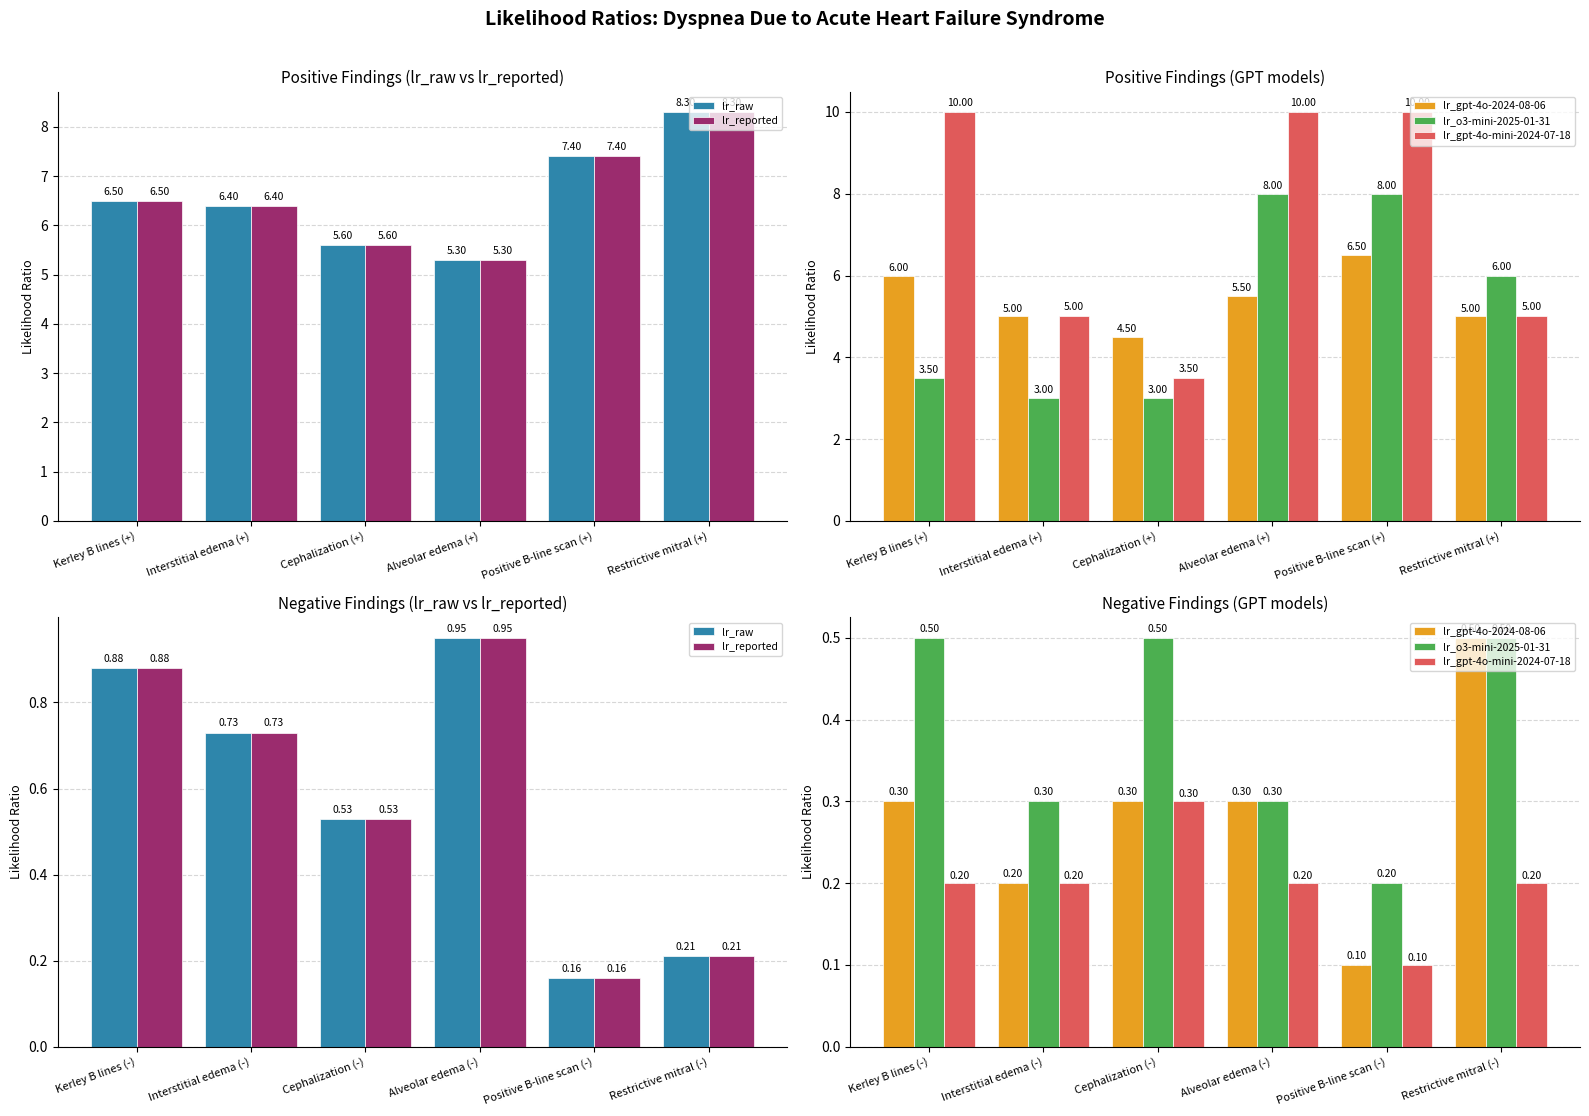

What is the average value of the lr_gpt-4o-mini-2024-07-18 series?

0.2